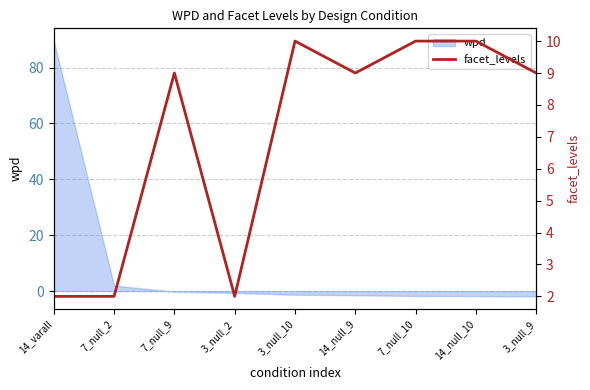

What is the label of the 1st point from the right?

3_null_9